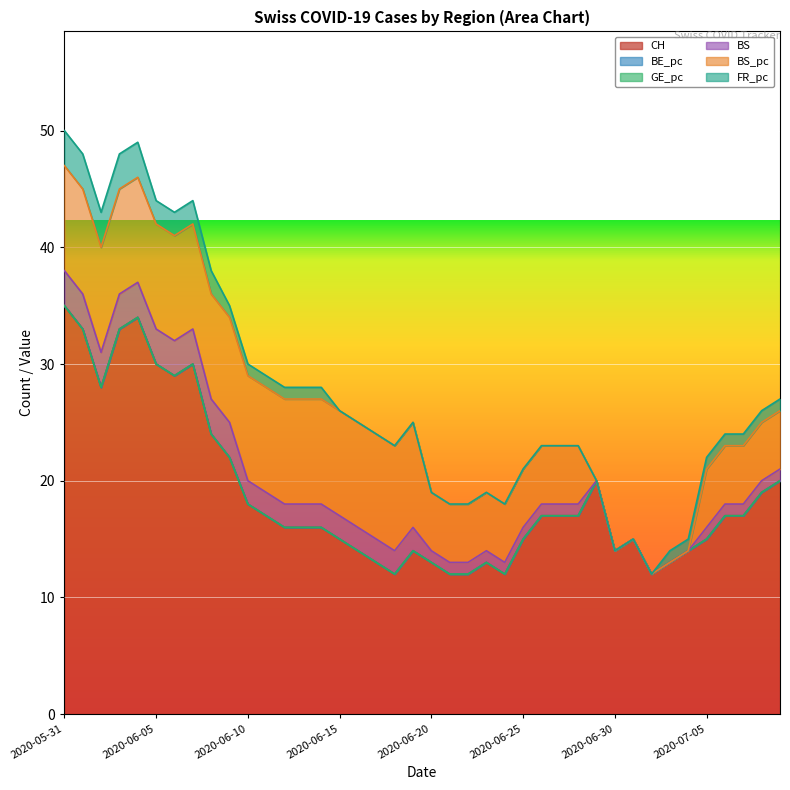

Reading left to right, transcribe all the data shown in this chart.

CH: 2020-05-31=35	2020-06-01=33	2020-06-02=28	2020-06-03=33	2020-06-04=34	2020-06-05=30	2020-06-06=29	2020-06-07=30	2020-06-08=24	2020-06-09=22	2020-06-10=18	2020-06-11=17	2020-06-12=16	2020-06-13=16	2020-06-14=16	2020-06-15=15	2020-06-16=14	2020-06-17=13	2020-06-18=12	2020-06-19=14	2020-06-20=13	2020-06-21=12	2020-06-22=12	2020-06-23=13	2020-06-24=12	2020-06-25=15	2020-06-26=17	2020-06-27=17	2020-06-28=17	2020-06-29=20	2020-06-30=14	2020-07-01=15	2020-07-02=12	2020-07-03=13	2020-07-04=14	2020-07-05=15	2020-07-06=17	2020-07-07=17	2020-07-08=19	2020-07-09=20
BE_pc: 2020-05-31=0	2020-06-01=0	2020-06-02=0	2020-06-03=0	2020-06-04=0	2020-06-05=0	2020-06-06=0	2020-06-07=0	2020-06-08=0	2020-06-09=0	2020-06-10=0	2020-06-11=0	2020-06-12=0	2020-06-13=0	2020-06-14=0	2020-06-15=0	2020-06-16=0	2020-06-17=0	2020-06-18=0	2020-06-19=0	2020-06-20=0	2020-06-21=0	2020-06-22=0	2020-06-23=0	2020-06-24=0	2020-06-25=0	2020-06-26=0	2020-06-27=0	2020-06-28=0	2020-06-29=0	2020-06-30=0	2020-07-01=0	2020-07-02=0	2020-07-03=0	2020-07-04=0	2020-07-05=0	2020-07-06=0	2020-07-07=0	2020-07-08=0	2020-07-09=0
GE_pc: 2020-05-31=0	2020-06-01=0	2020-06-02=0	2020-06-03=0	2020-06-04=0	2020-06-05=0	2020-06-06=0	2020-06-07=0	2020-06-08=0	2020-06-09=0	2020-06-10=0	2020-06-11=0	2020-06-12=0	2020-06-13=0	2020-06-14=0	2020-06-15=0	2020-06-16=0	2020-06-17=0	2020-06-18=0	2020-06-19=0	2020-06-20=0	2020-06-21=0	2020-06-22=0	2020-06-23=0	2020-06-24=0	2020-06-25=0	2020-06-26=0	2020-06-27=0	2020-06-28=0	2020-06-29=0	2020-06-30=0	2020-07-01=0	2020-07-02=0	2020-07-03=0	2020-07-04=0	2020-07-05=0	2020-07-06=0	2020-07-07=0	2020-07-08=0	2020-07-09=0
BS: 2020-05-31=3	2020-06-01=3	2020-06-02=3	2020-06-03=3	2020-06-04=3	2020-06-05=3	2020-06-06=3	2020-06-07=3	2020-06-08=3	2020-06-09=3	2020-06-10=2	2020-06-11=2	2020-06-12=2	2020-06-13=2	2020-06-14=2	2020-06-15=2	2020-06-16=2	2020-06-17=2	2020-06-18=2	2020-06-19=2	2020-06-20=1	2020-06-21=1	2020-06-22=1	2020-06-23=1	2020-06-24=1	2020-06-25=1	2020-06-26=1	2020-06-27=1	2020-06-28=1	2020-06-29=0	2020-06-30=0	2020-07-01=0	2020-07-02=0	2020-07-03=0	2020-07-04=0	2020-07-05=1	2020-07-06=1	2020-07-07=1	2020-07-08=1	2020-07-09=1
BS_pc: 2020-05-31=9	2020-06-01=9	2020-06-02=9	2020-06-03=9	2020-06-04=9	2020-06-05=9	2020-06-06=9	2020-06-07=9	2020-06-08=9	2020-06-09=9	2020-06-10=9	2020-06-11=9	2020-06-12=9	2020-06-13=9	2020-06-14=9	2020-06-15=9	2020-06-16=9	2020-06-17=9	2020-06-18=9	2020-06-19=9	2020-06-20=5	2020-06-21=5	2020-06-22=5	2020-06-23=5	2020-06-24=5	2020-06-25=5	2020-06-26=5	2020-06-27=5	2020-06-28=5	2020-06-29=0	2020-06-30=0	2020-07-01=0	2020-07-02=0	2020-07-03=0	2020-07-04=0	2020-07-05=5	2020-07-06=5	2020-07-07=5	2020-07-08=5	2020-07-09=5
FR_pc: 2020-05-31=3	2020-06-01=3	2020-06-02=3	2020-06-03=3	2020-06-04=3	2020-06-05=2	2020-06-06=2	2020-06-07=2	2020-06-08=2	2020-06-09=1	2020-06-10=1	2020-06-11=1	2020-06-12=1	2020-06-13=1	2020-06-14=1	2020-06-15=0	2020-06-16=0	2020-06-17=0	2020-06-18=0	2020-06-19=0	2020-06-20=0	2020-06-21=0	2020-06-22=0	2020-06-23=0	2020-06-24=0	2020-06-25=0	2020-06-26=0	2020-06-27=0	2020-06-28=0	2020-06-29=0	2020-06-30=0	2020-07-01=0	2020-07-02=0	2020-07-03=1	2020-07-04=1	2020-07-05=1	2020-07-06=1	2020-07-07=1	2020-07-08=1	2020-07-09=1